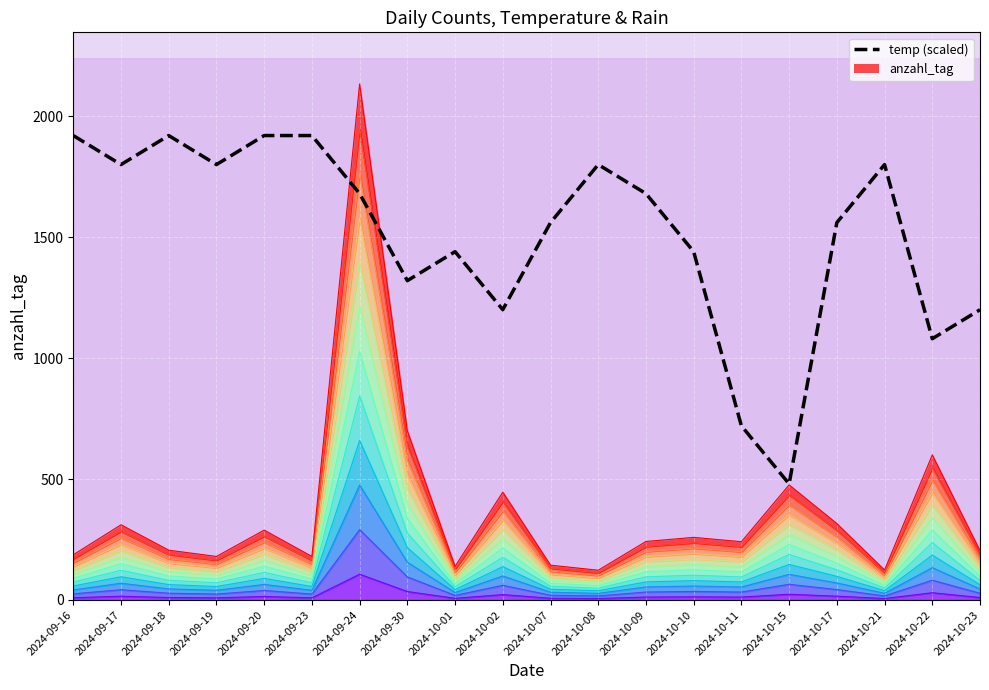

How many values are below 1680?

10